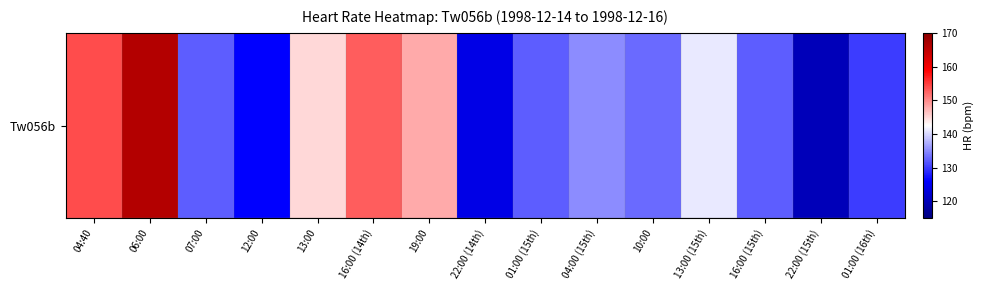

Which category has the highest value across all series?

06:00